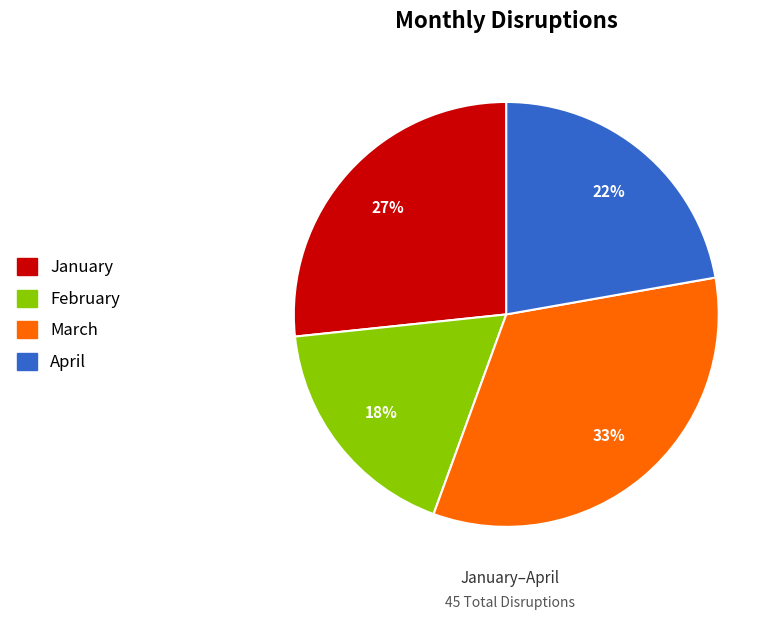

What is the largest slice in the pie chart?

March